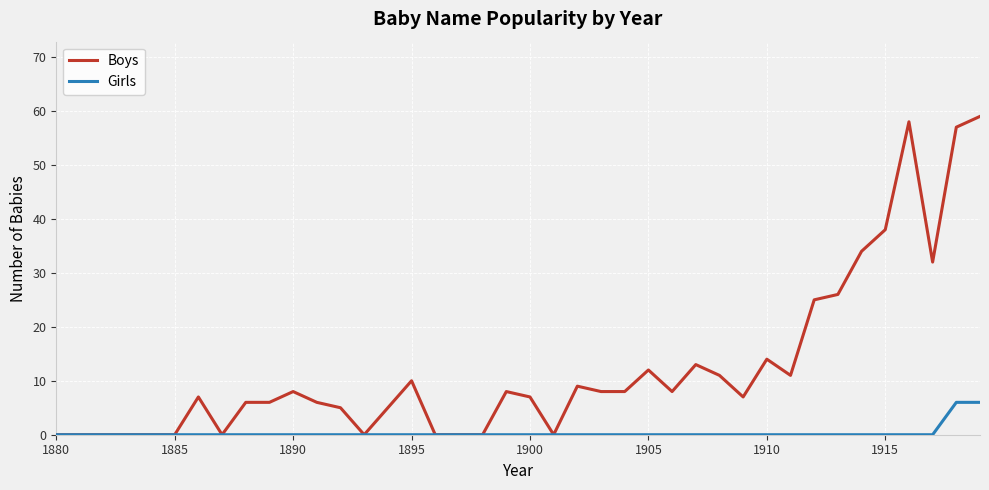

Is this an area chart (filled region under the line)?

No